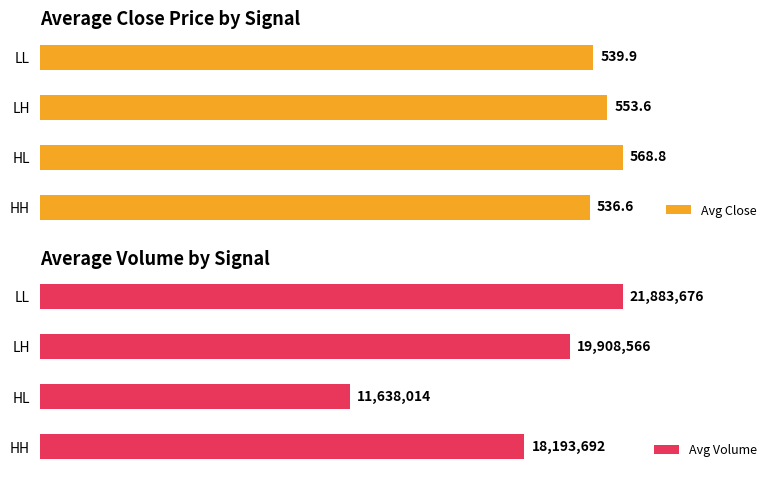

Rank the categories by Avg Close value from highest to lowest.

HL, LH, LL, HH